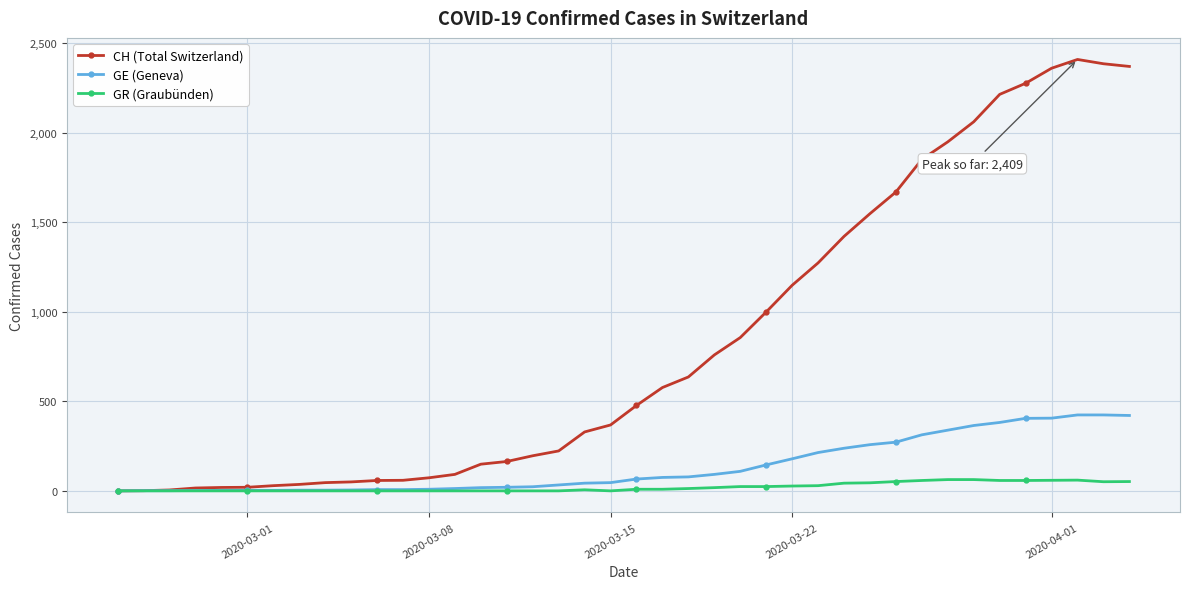

What is the maximum value shown in the chart?

2409